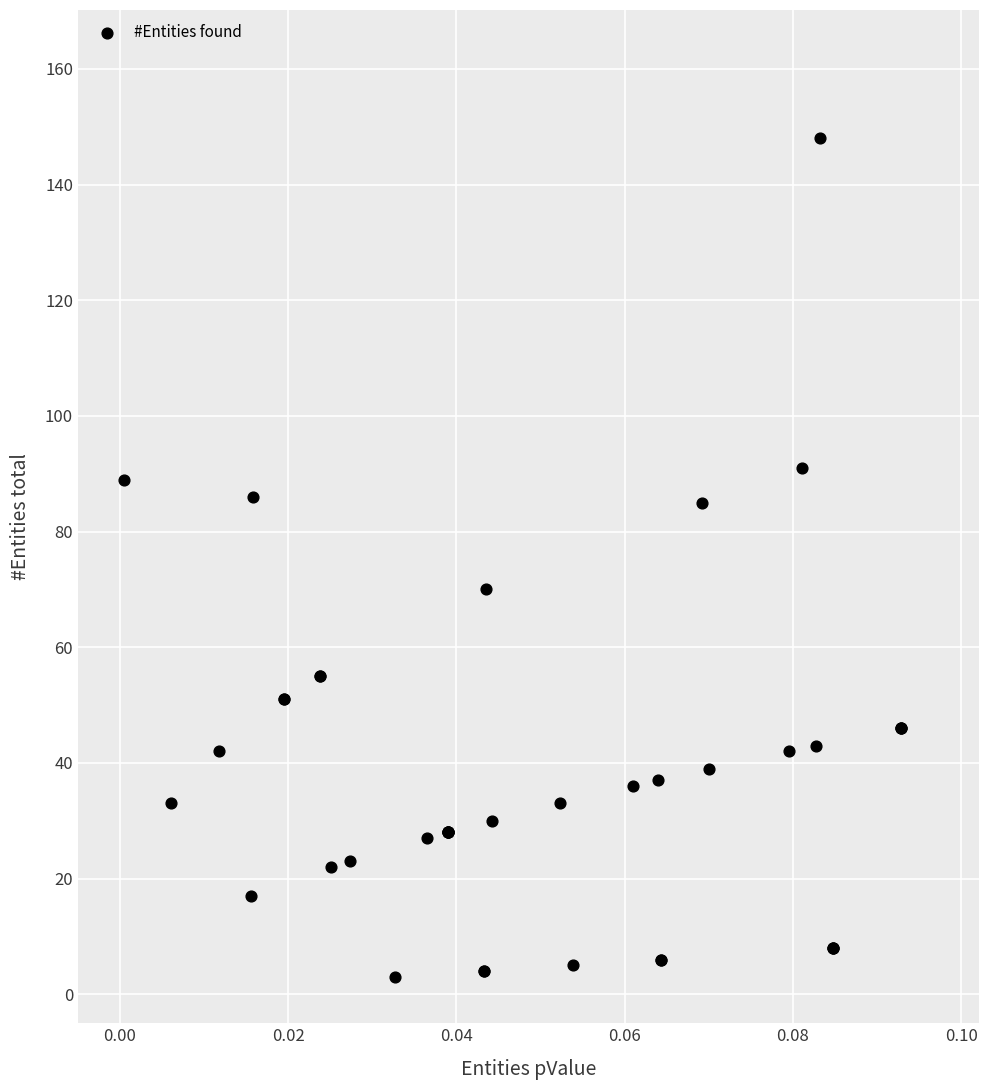

What Y value in the scatter plot is closest to 75?

70